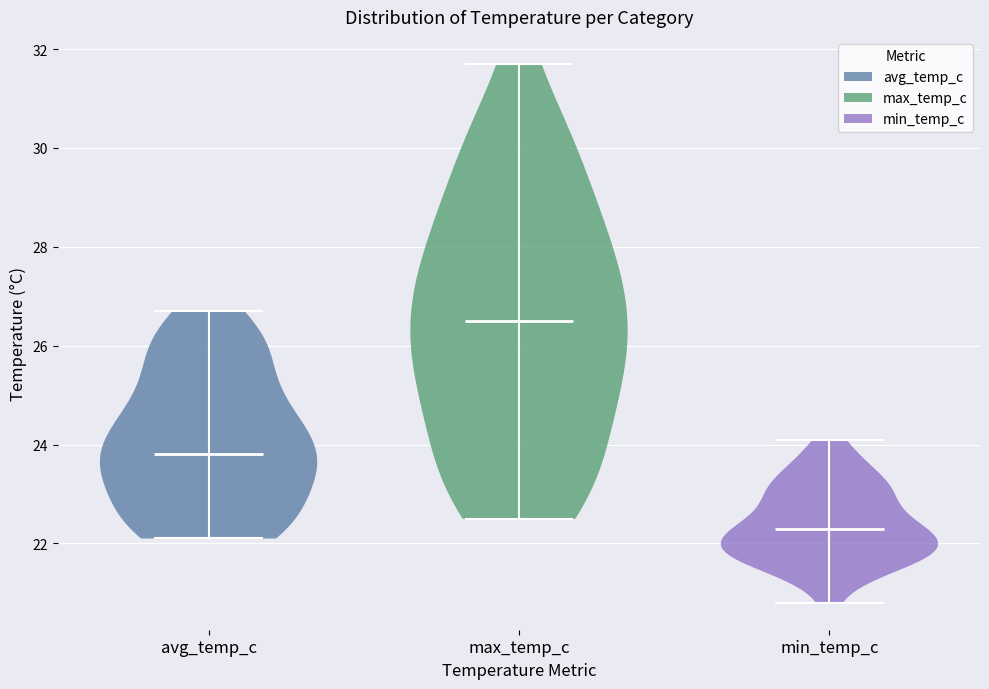

Reading left to right, read every violin against the y-axis: where its median line is, and the lowest and highest points it reaches. The values are not printed on the chart, so give them approximately, as read against the axis.

avg_temp_c: median line 23.8, lowest point 22.2, highest point 26.8
max_temp_c: median line 26.6, lowest point 22.6, highest point 31.8
min_temp_c: median line 22.4, lowest point 20.8, highest point 24.2